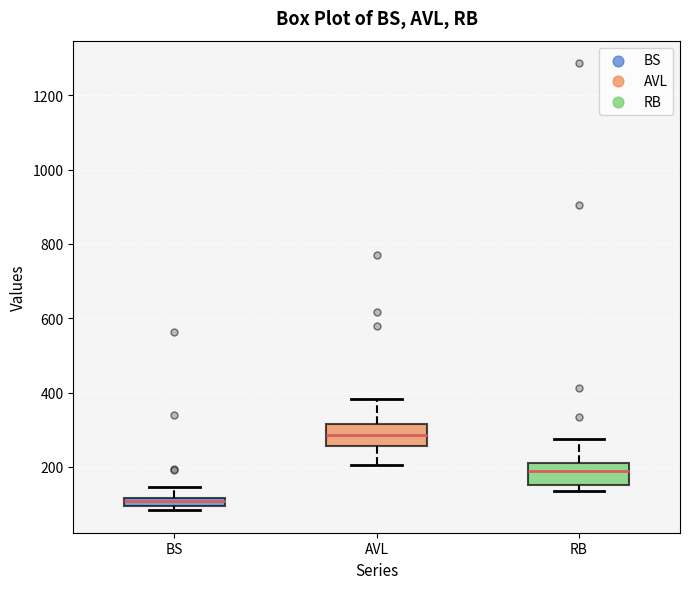

Which box's median line is the highest?

AVL